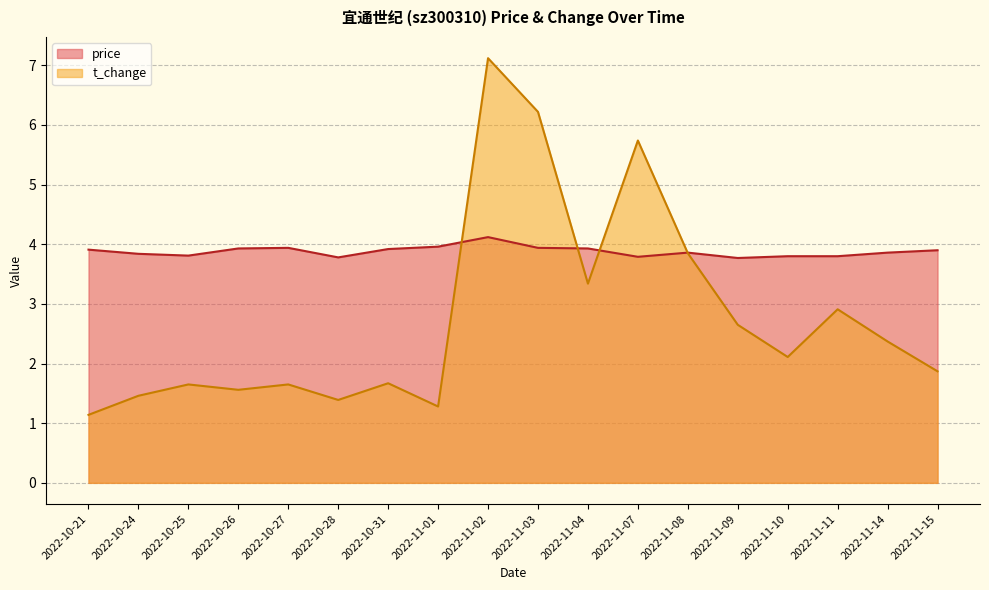

What is the label of the 14th point from the right?

2022-10-27